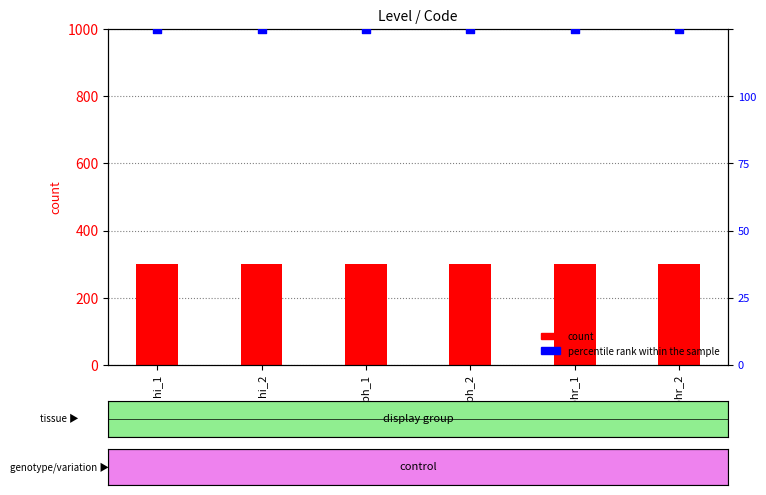

What is the total value across all series at hi_1?

1300